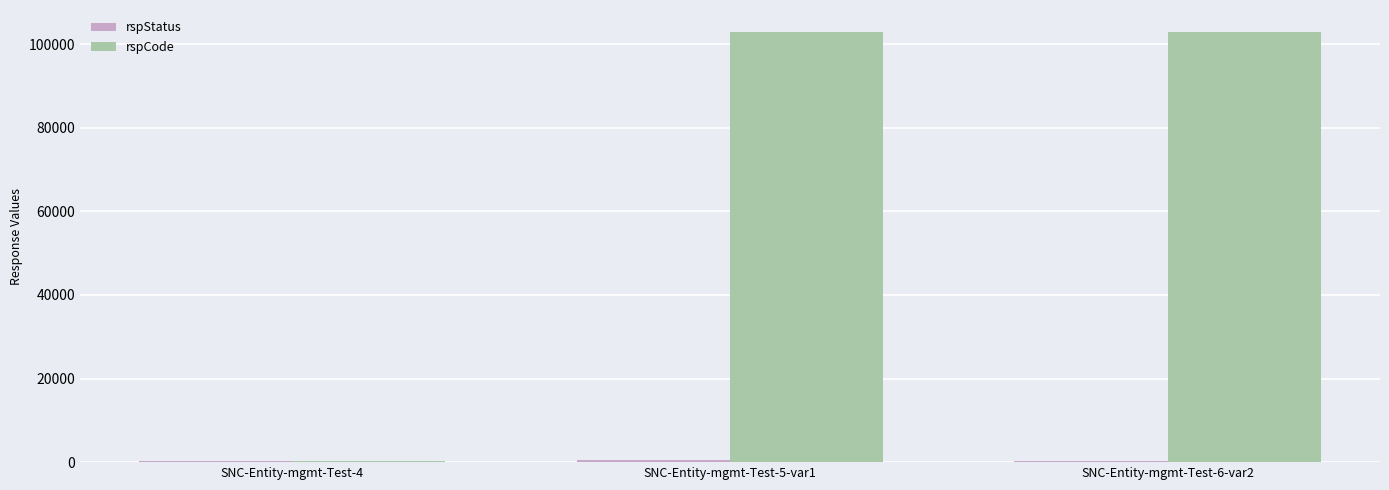

What is the maximum value for rspCode?

103000